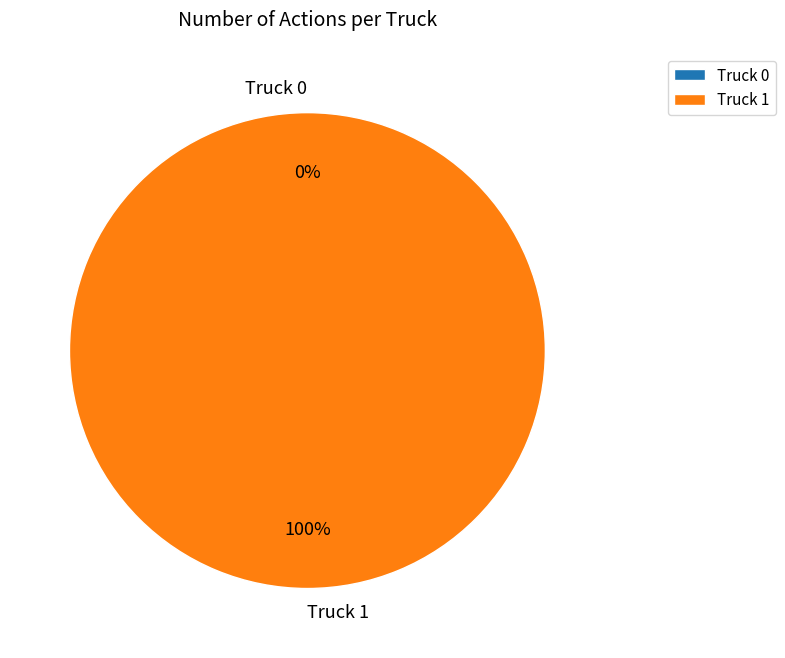

Which slice is the largest?

Truck 1